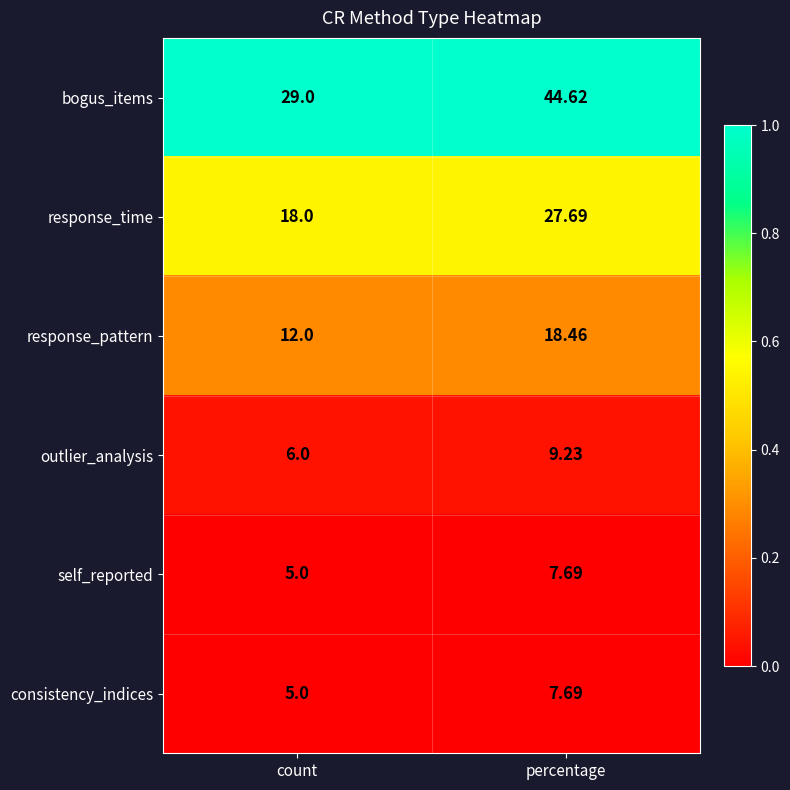

Where is consistency_indices nearest to the value 6?

count